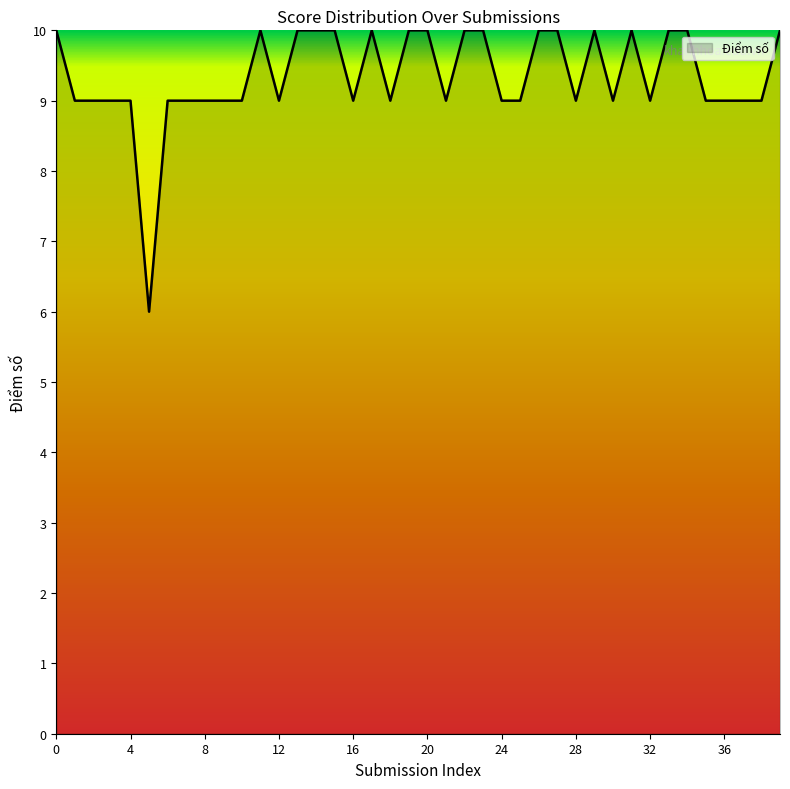

What is the minimum value shown in the chart?

6